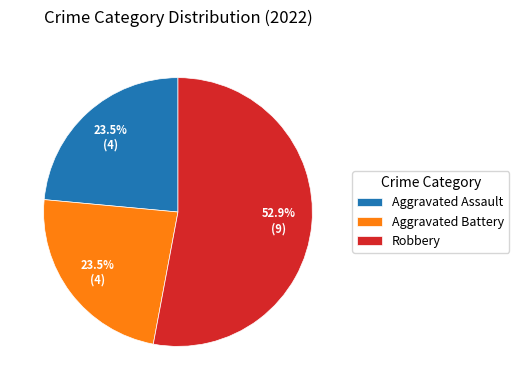

Combined, do Robbery and Aggravated Battery account for over 50%?

Yes